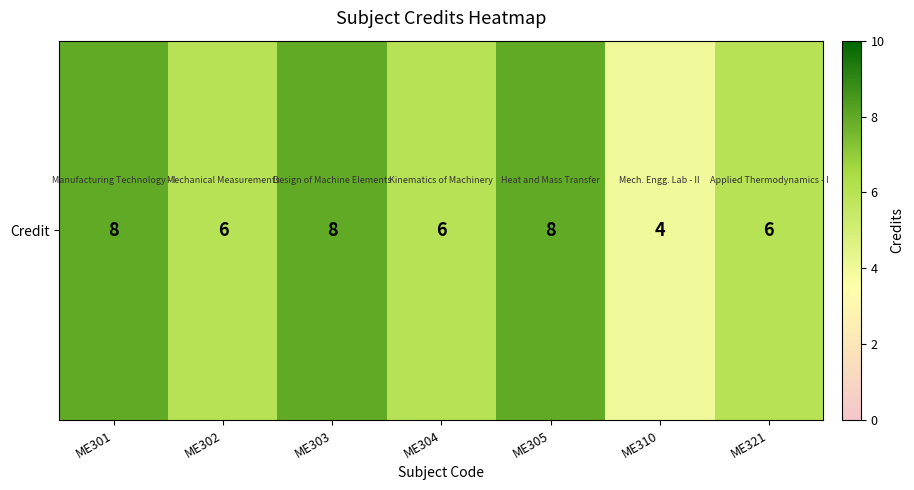

Between ME304 and ME310, which is larger?

ME304